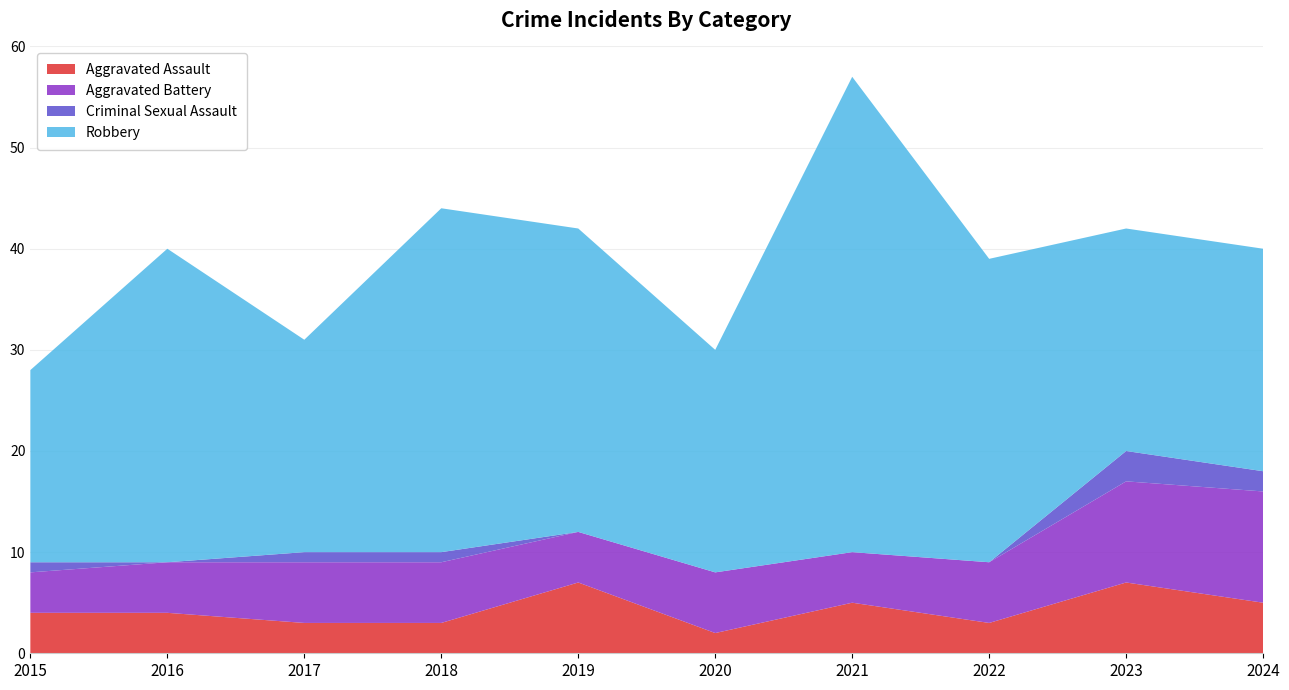

Reading right to left, what are all the values shown in this chart?

Aggravated Assault: 5	7	3	5	2	7	3	3	4	4
Aggravated Battery: 11	10	6	5	6	5	6	6	5	4
Criminal Sexual Assault: 2	3	0	0	0	0	1	1	0	1
Robbery: 22	22	30	47	22	30	34	21	31	19